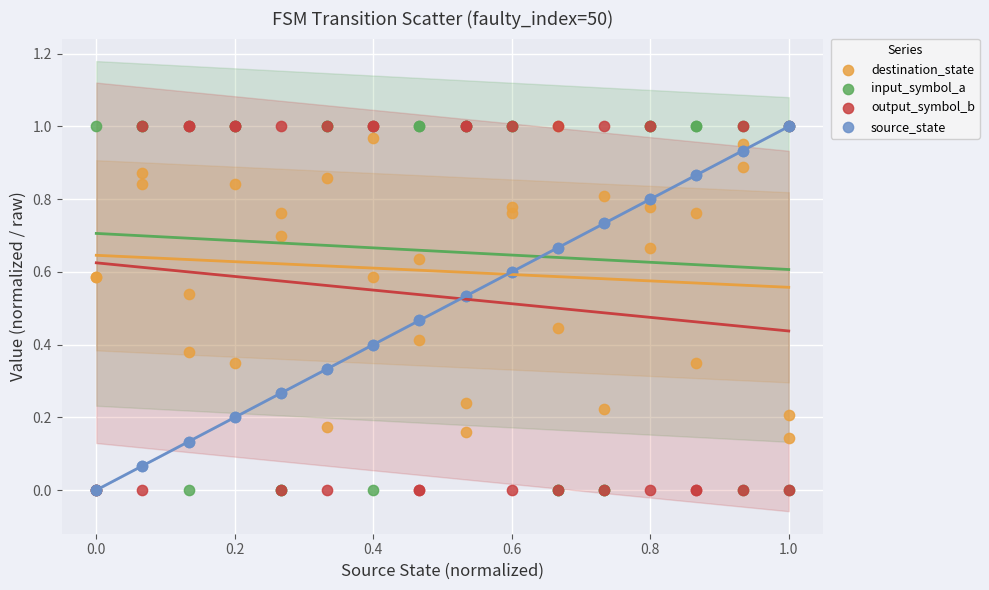

What are all the series names shown in the legend?

destination_state, input_symbol_a, output_symbol_b, source_state